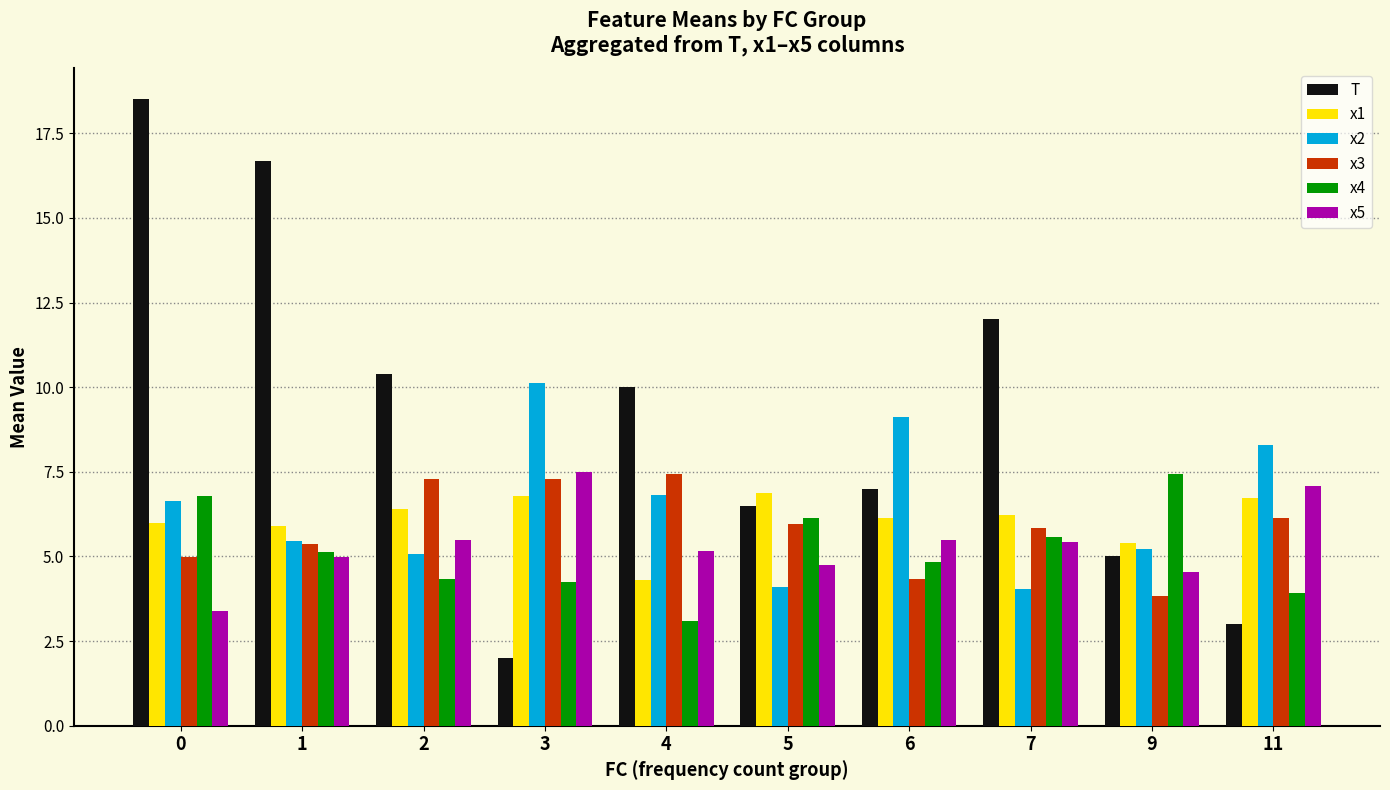

What is the maximum value for T?

18.5